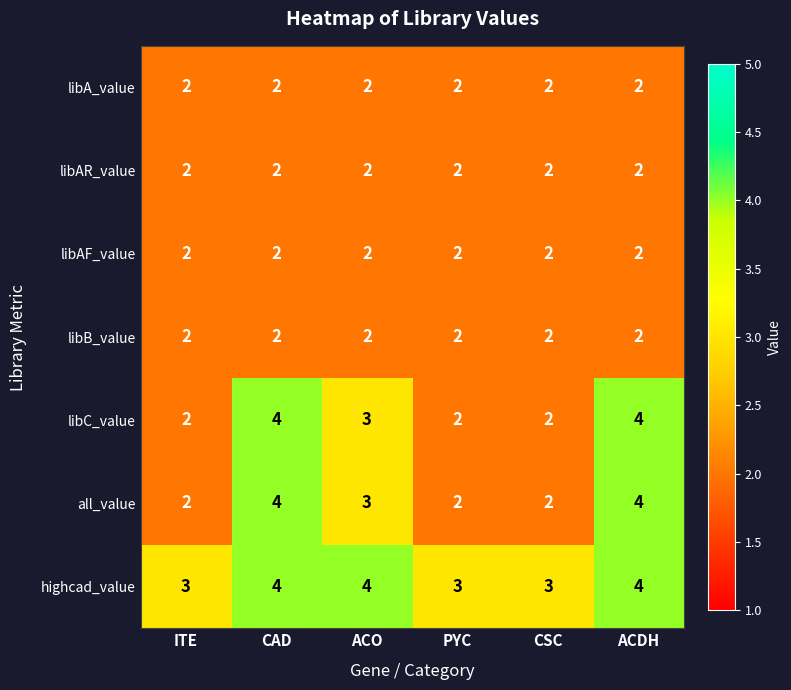

The libAR_value series shows 0 at ITE. True or false?

False